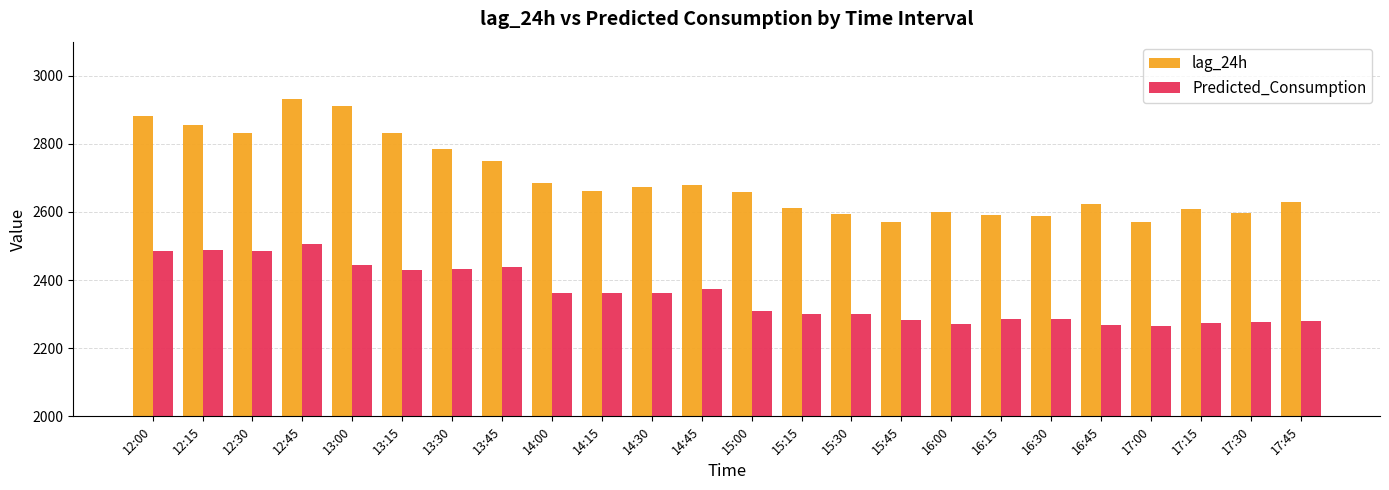

What is the difference between the highest and lowest values at 13:00?

466.9